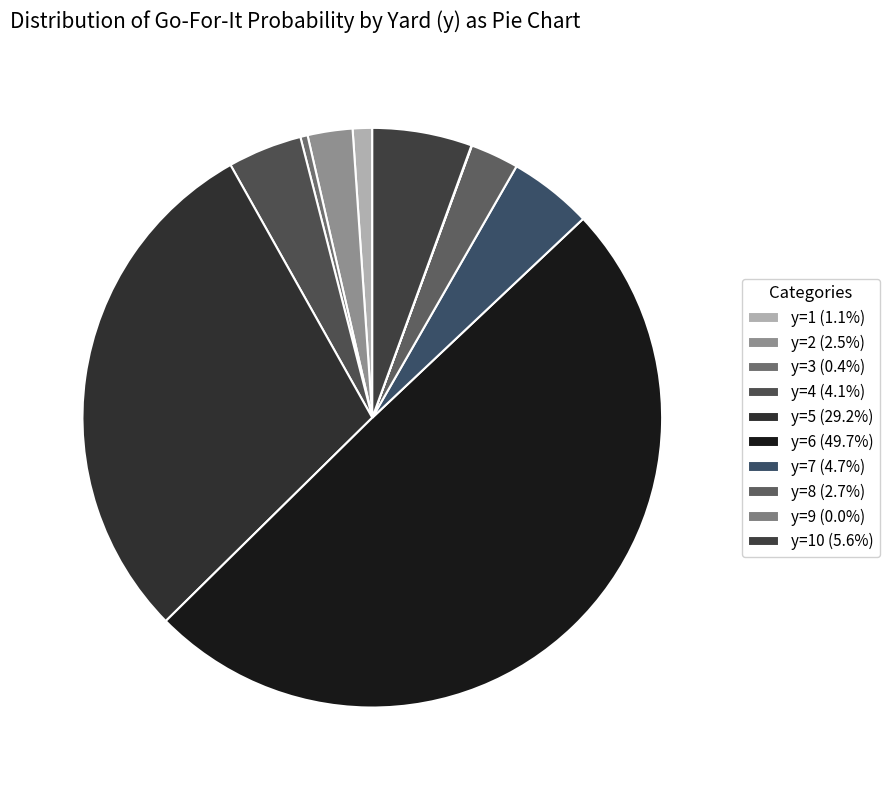

Count the number of slices in the pie.

10